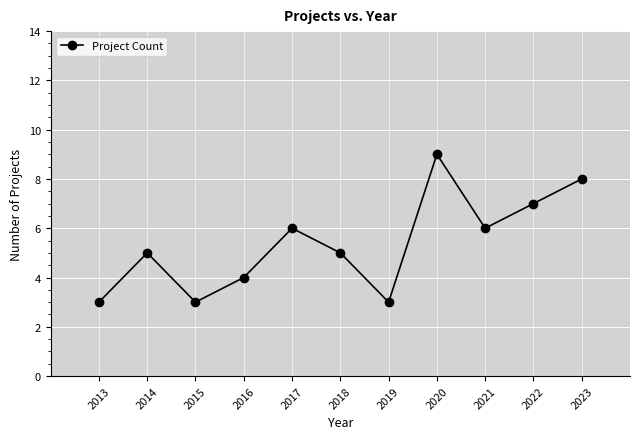

Approximately how many times larger is the value at 2023 compared to 2015?

2.7